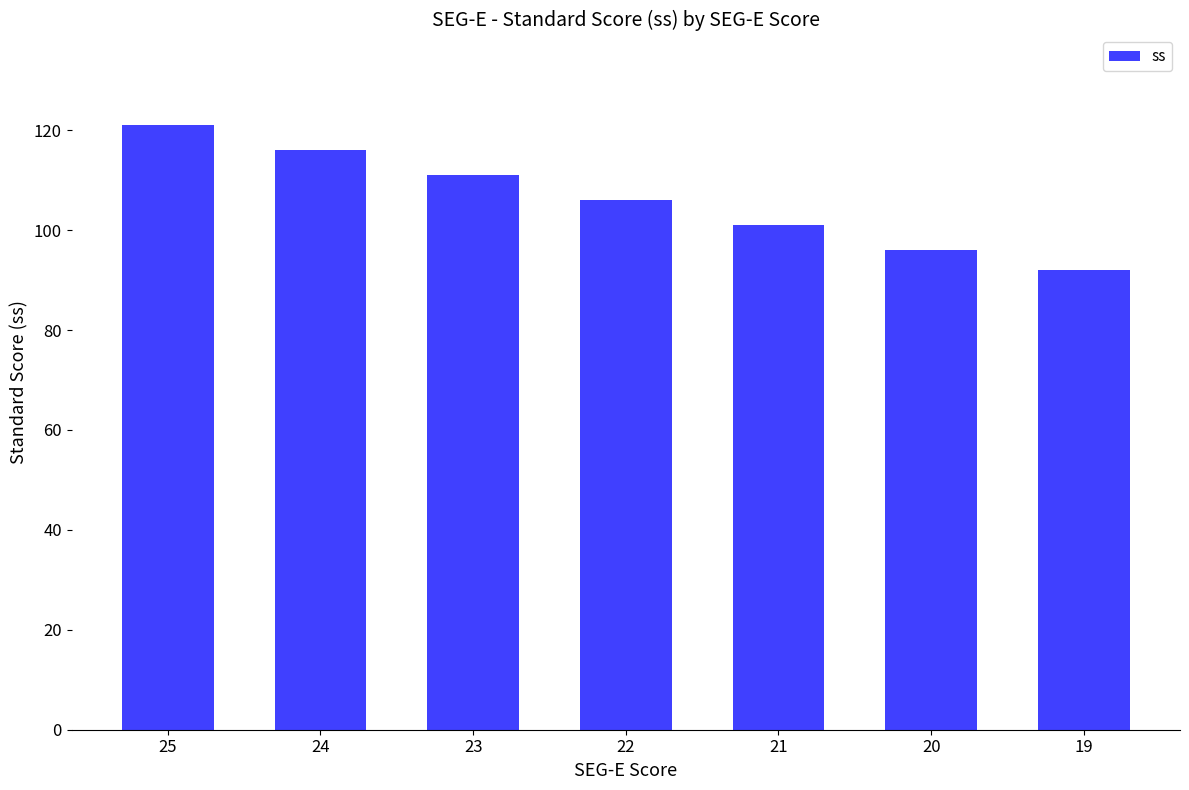

What is the value of the 7th bar from the left?

92